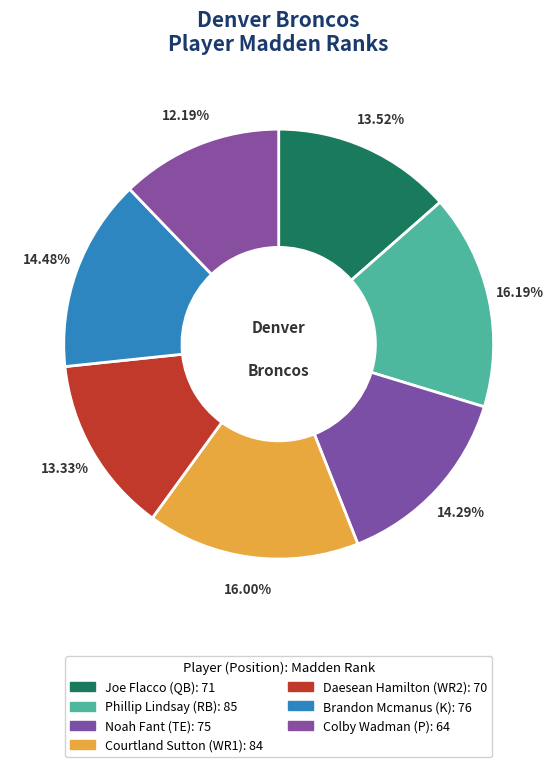

Does Daesean Hamilton account for over 50% of the chart?

No